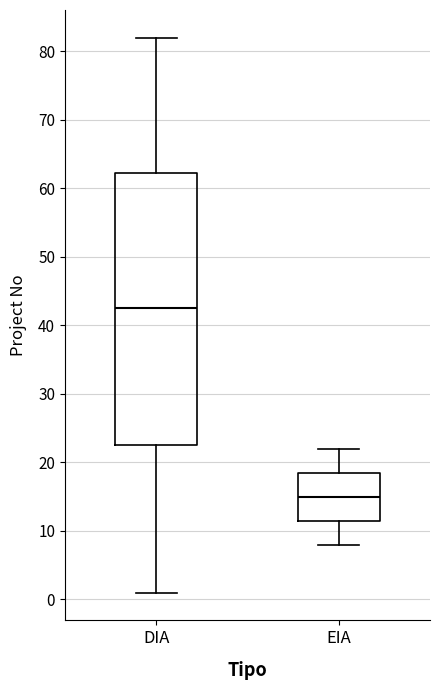

Which box's median line is the highest?

DIA